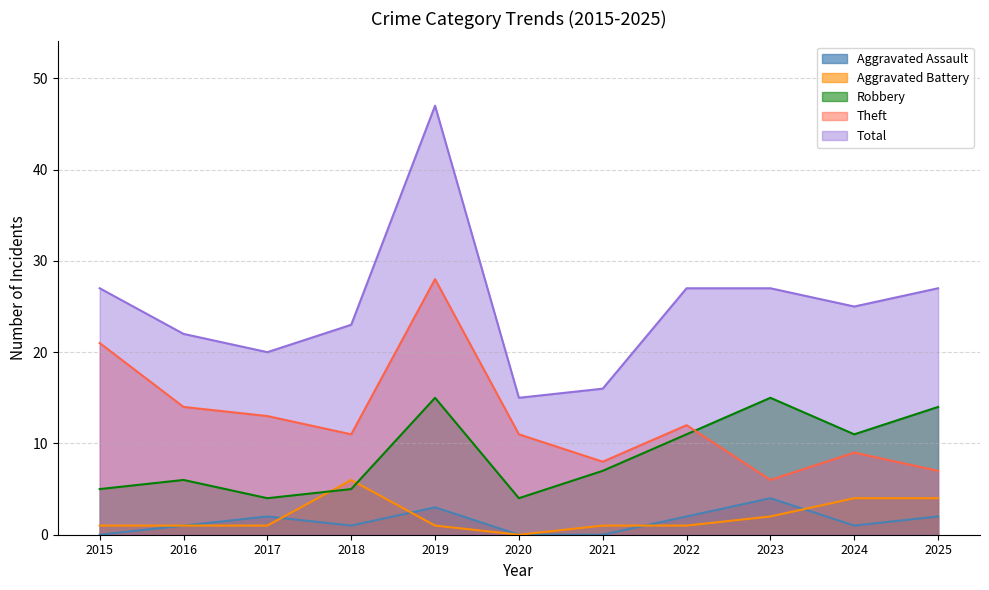

True or false: Total has a value of 27 at 2025.

True